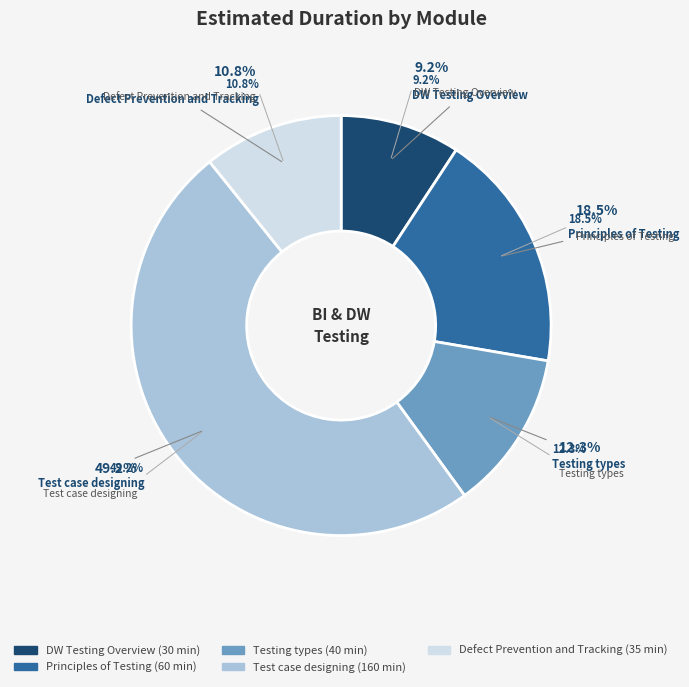

What is the smallest slice in the pie chart?

DW Testing Overview